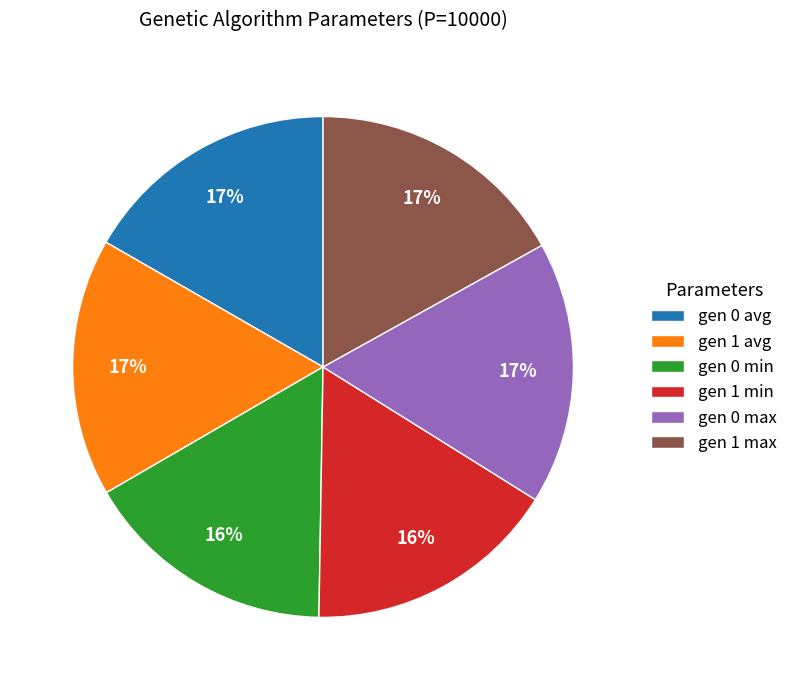

Does gen 0 max account for over 50% of the chart?

No